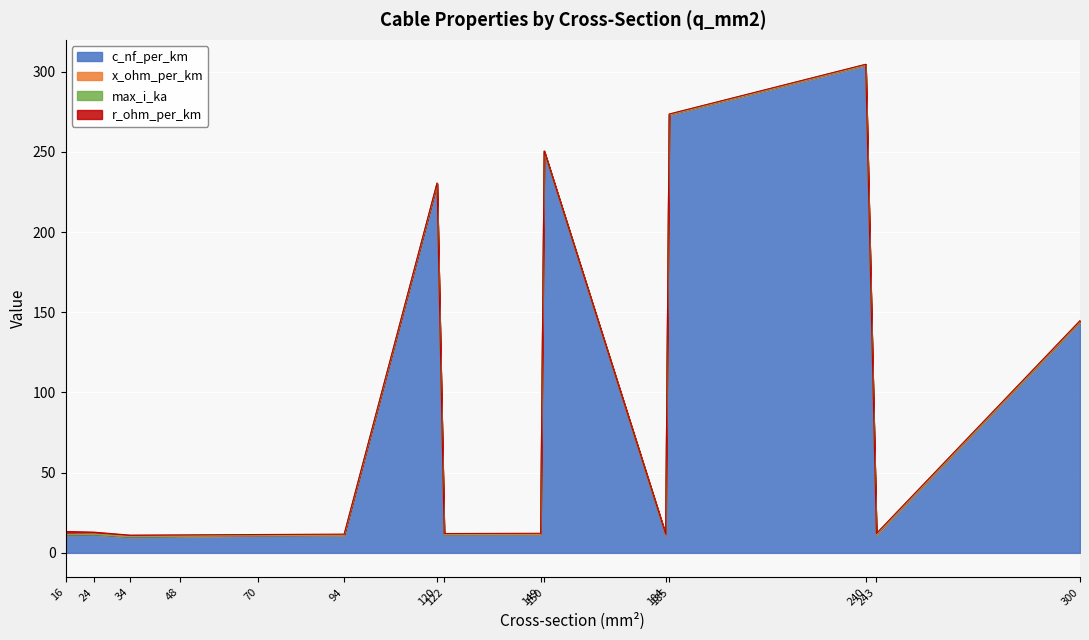

Rank the series at 48 from lowest to highest value.

max_i_ka, x_ohm_per_km, r_ohm_per_km, c_nf_per_km